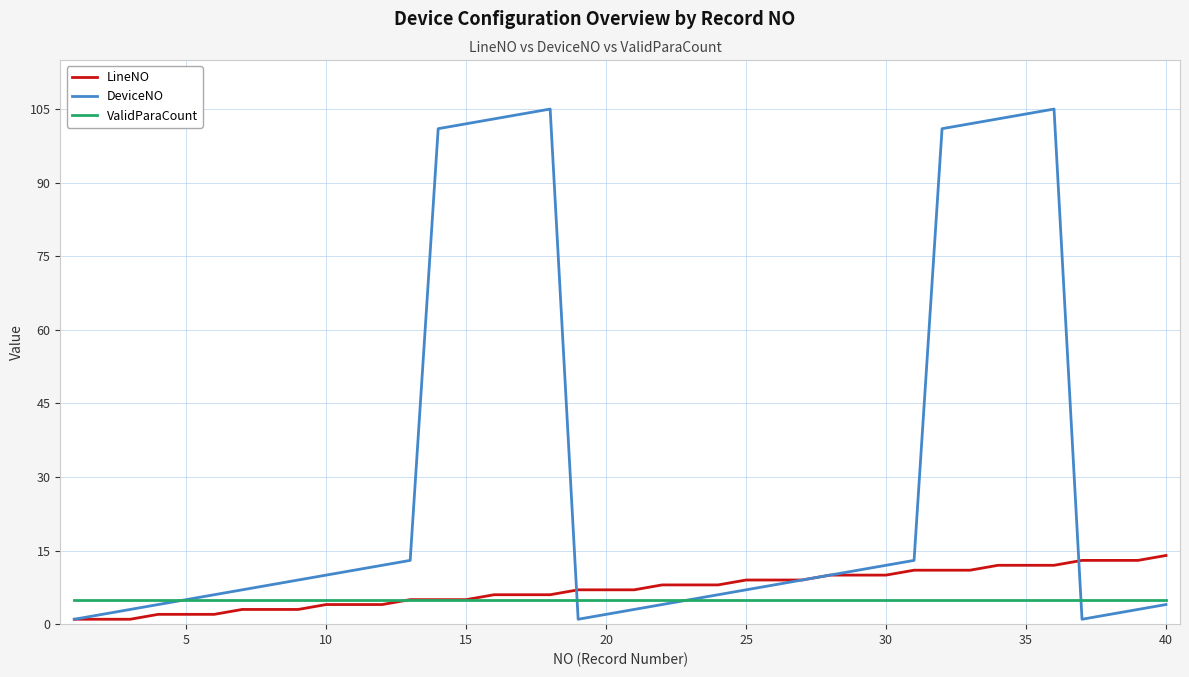

Does the chart display data point markers on the line(s)?

No